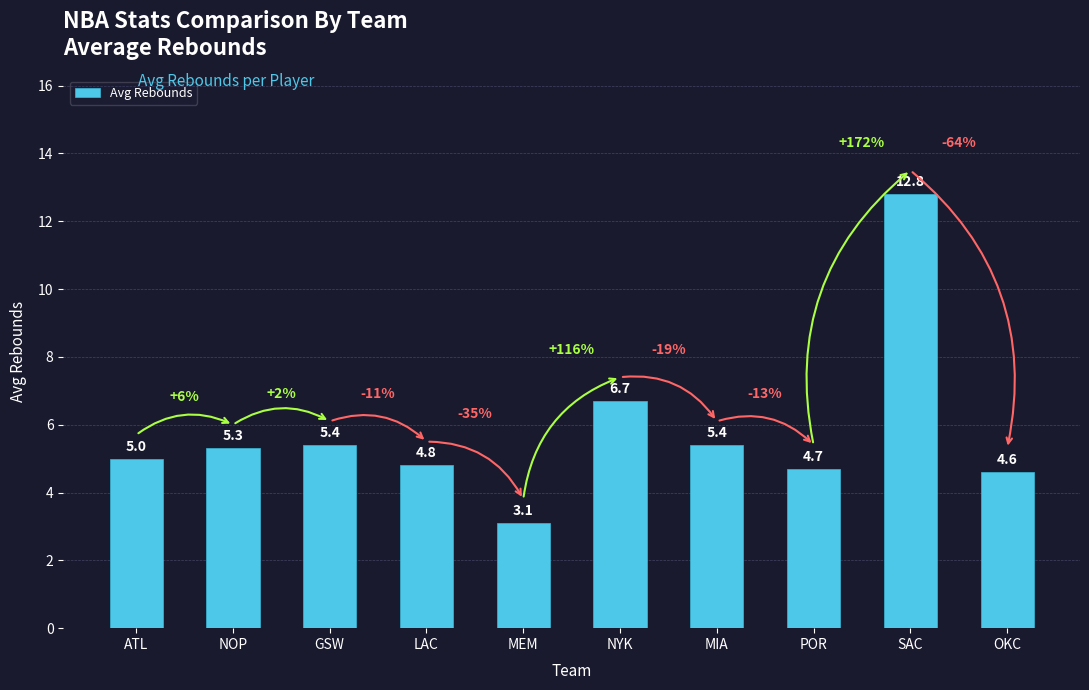

What is the label of the 2nd bar from the right?

SAC